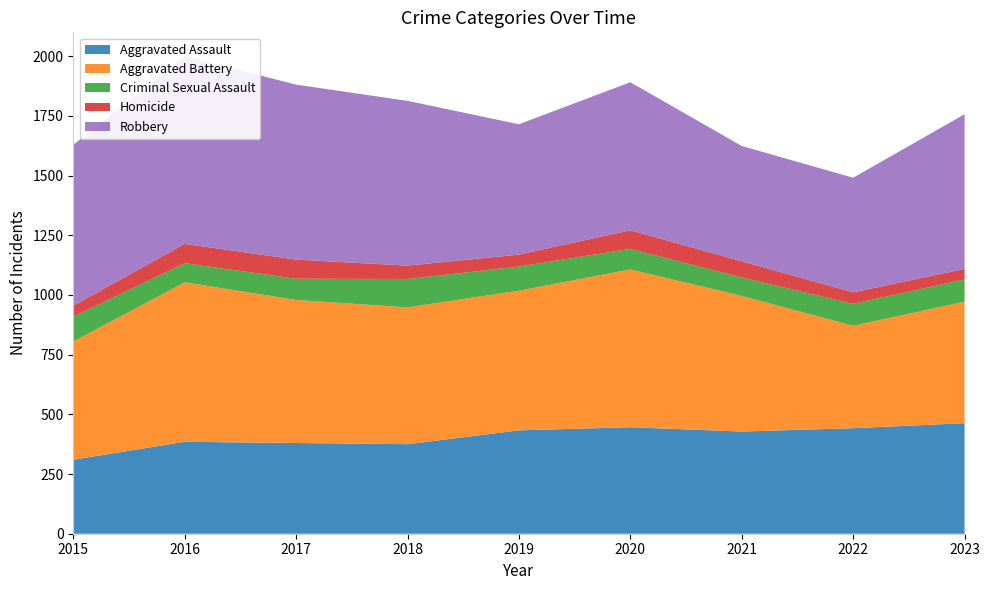

Reading left to right, list all the values displayed in this chart.

Aggravated Assault: 2015=310	2016=385	2017=380	2018=375	2019=433	2020=446	2021=428	2022=442	2023=463
Aggravated Battery: 2015=495	2016=668	2017=599	2018=573	2019=585	2020=661	2021=568	2022=429	2023=509
Criminal Sexual Assault: 2015=104	2016=80	2017=89	2018=119	2019=101	2020=86	2021=77	2022=92	2023=93
Homicide: 2015=46	2016=81	2017=80	2018=56	2019=50	2020=78	2021=68	2022=48	2023=44
Robbery: 2015=674	2016=786	2017=733	2018=690	2019=546	2020=620	2021=483	2022=480	2023=648